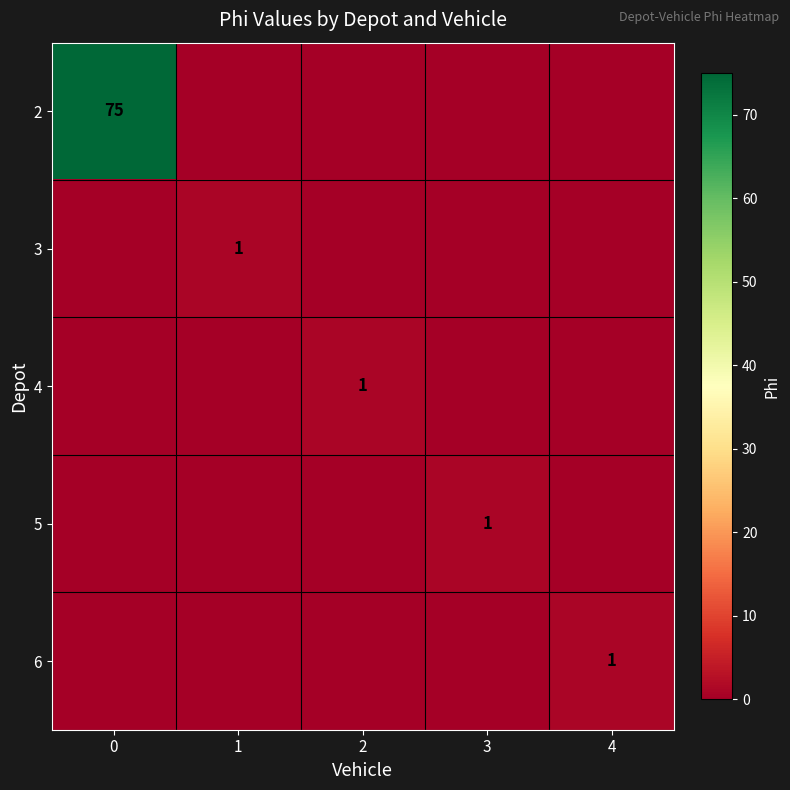

At which label does 6 reach its peak?

4